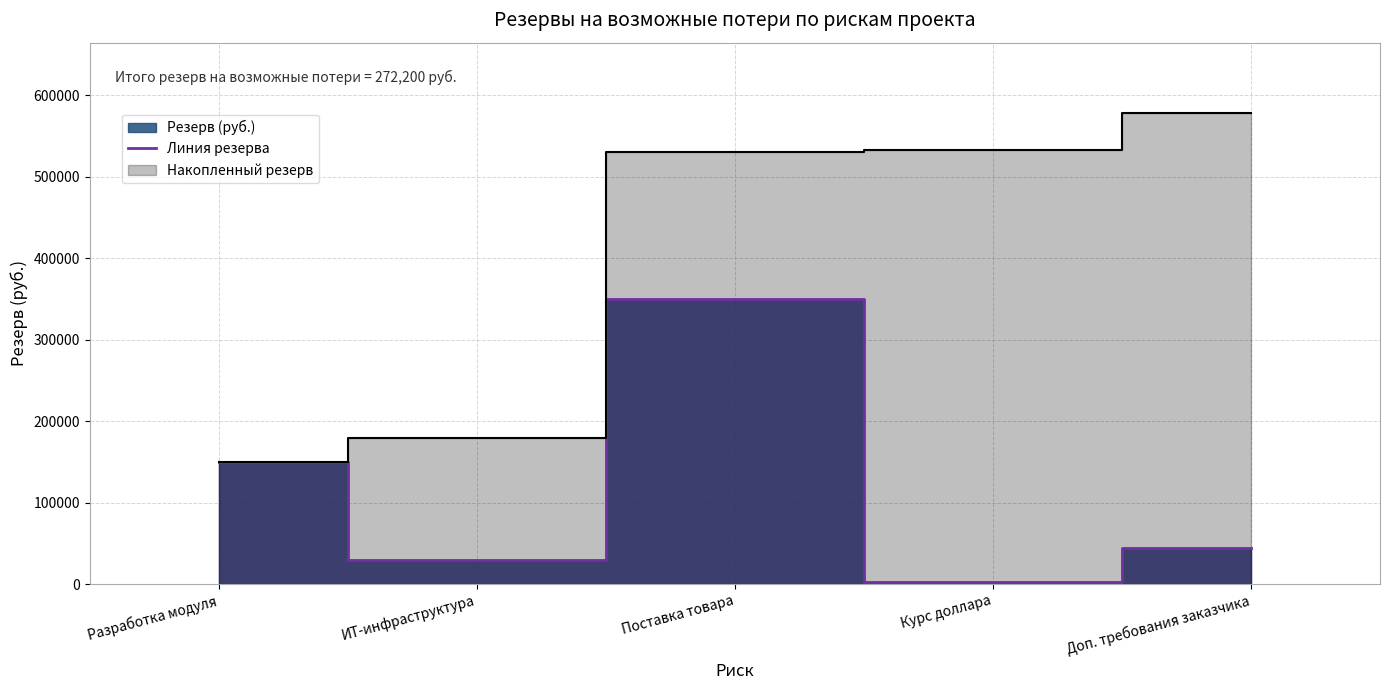

What is the sum of the values at Разработка модуля and Доп. требования заказчика?

195000